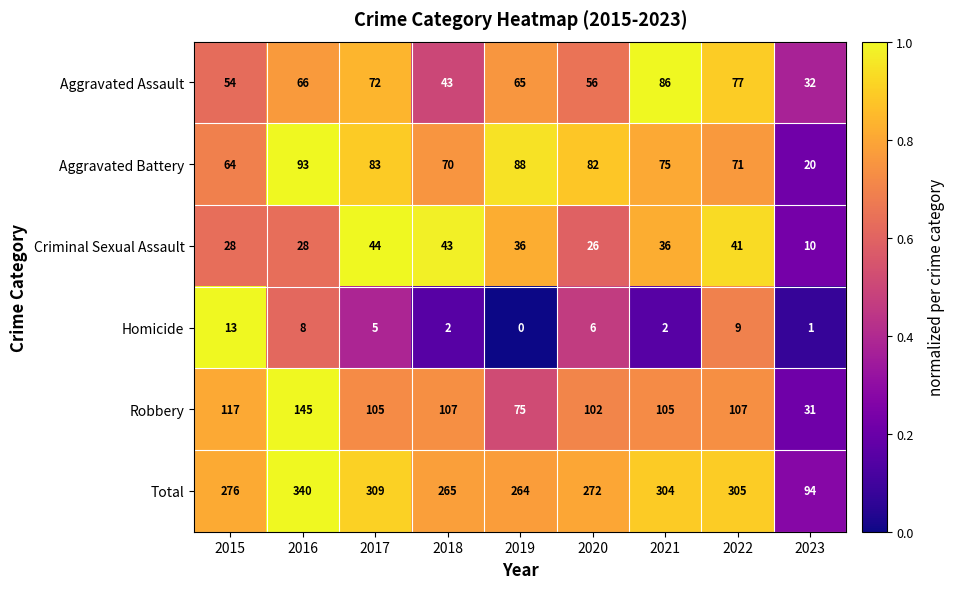

Rank the categories by Total value from lowest to highest.

2023, 2019, 2018, 2020, 2015, 2021, 2022, 2017, 2016